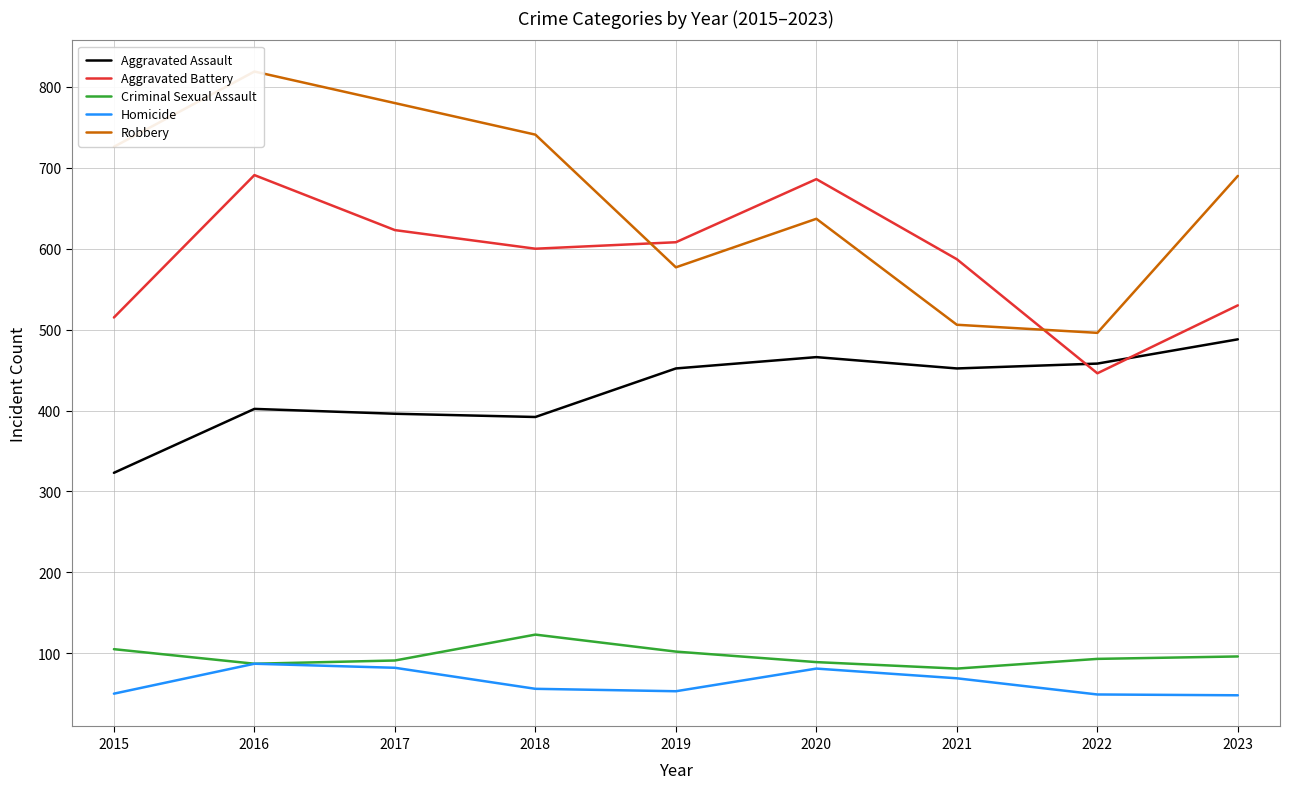

List the labels in order of Aggravated Assault value, smallest first.

2015, 2018, 2017, 2016, 2019, 2021, 2022, 2020, 2023